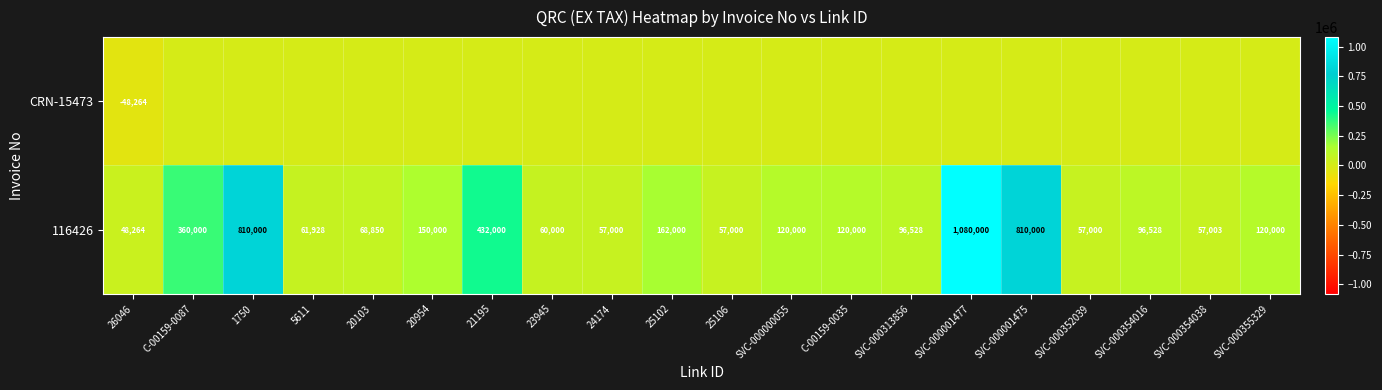

Is it true that 116426 equals 57003 at SVC-000354038?

True